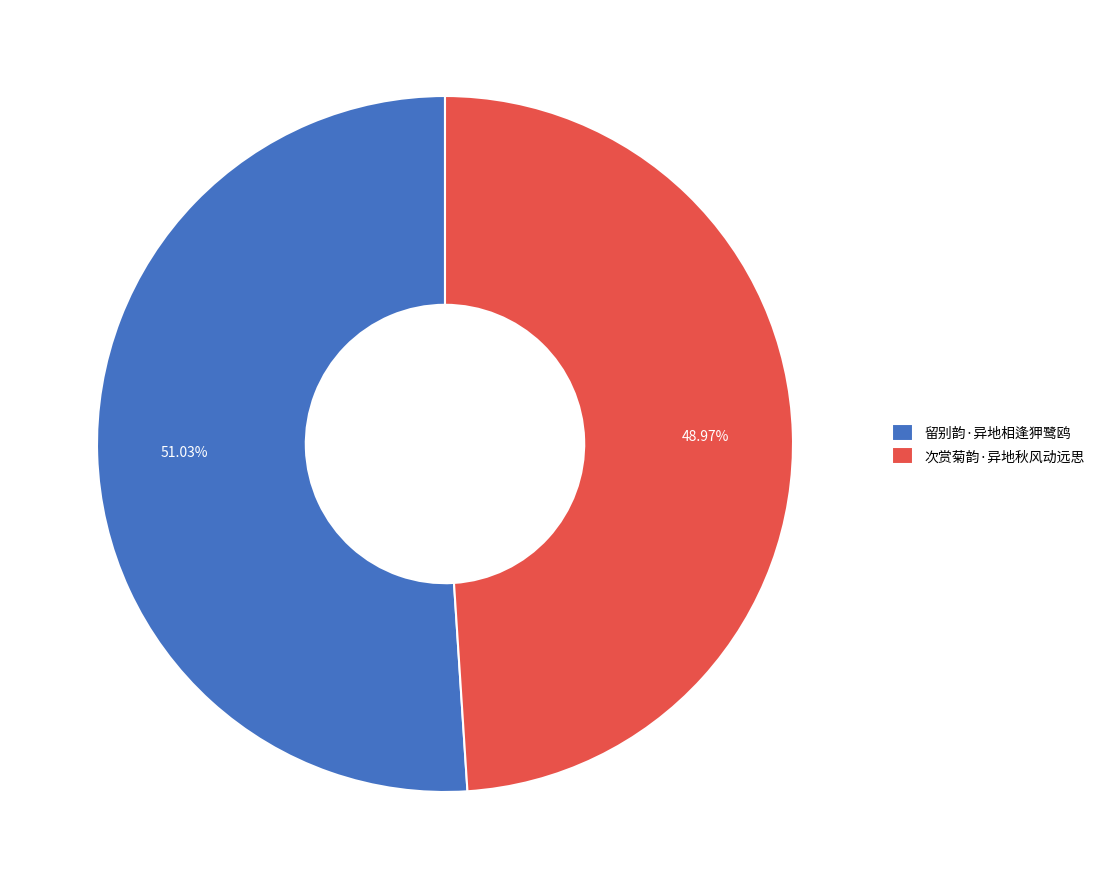

Combined, what portion of the pie is 次赏菊韵·异地秋风动远思 and 留别韵·异地相逢狎鹭鸥?

100.0%